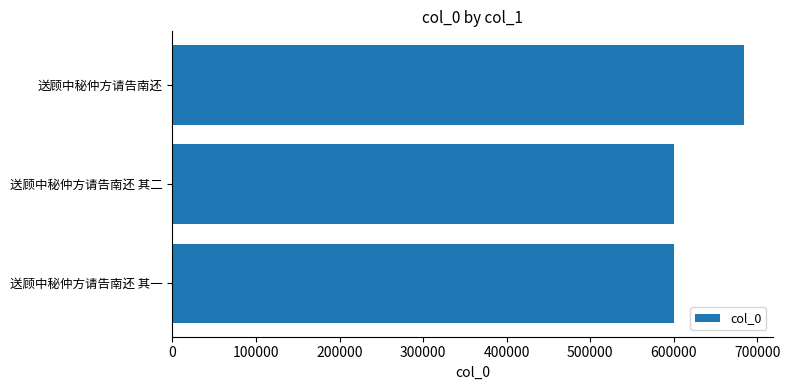

True or false: the data shows 384747 at 送顾中秘仲方请告南还 其二.

False